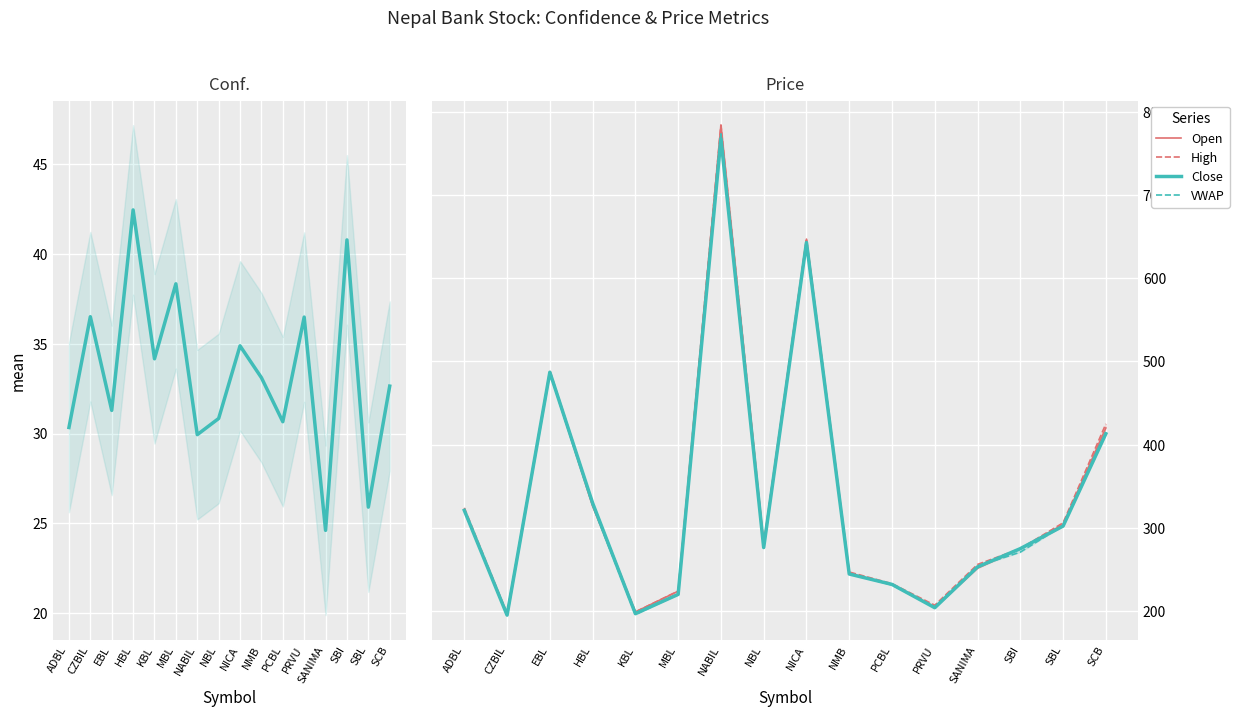

At which category does High reach its first local peak?

EBL